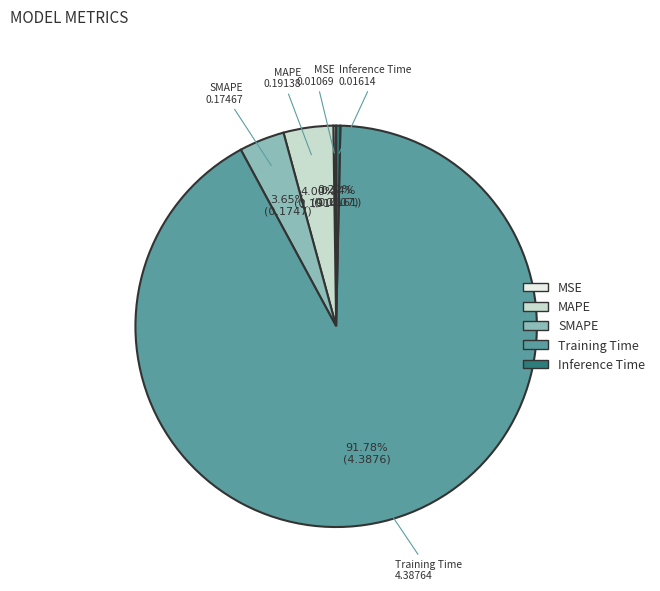

To the nearest percent, what is the combined percentage of Inference Time and Training Time?

92%